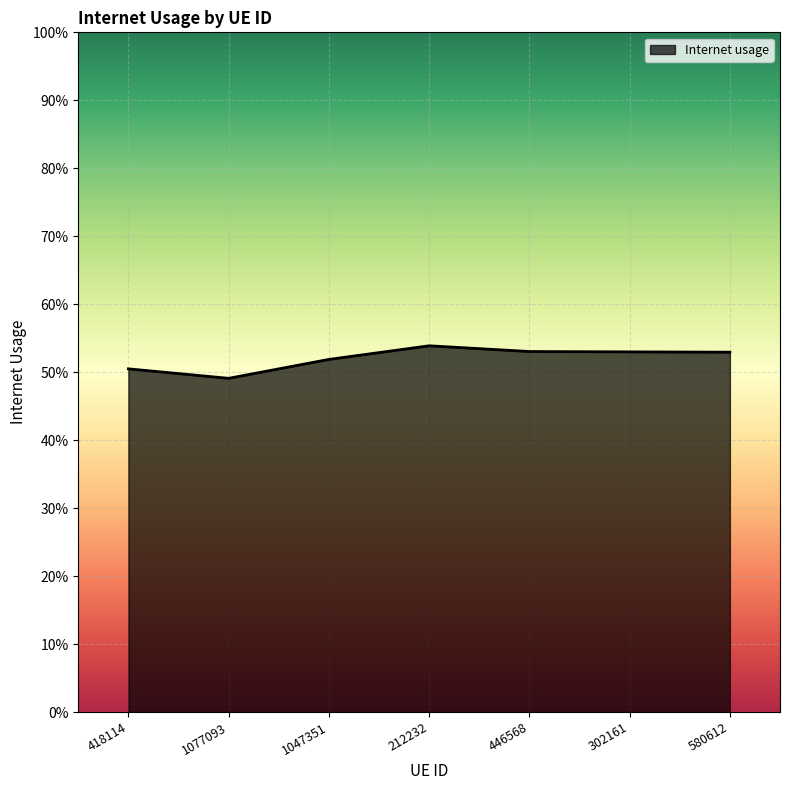

The value at 1047351 is 0.5. True or false?

True